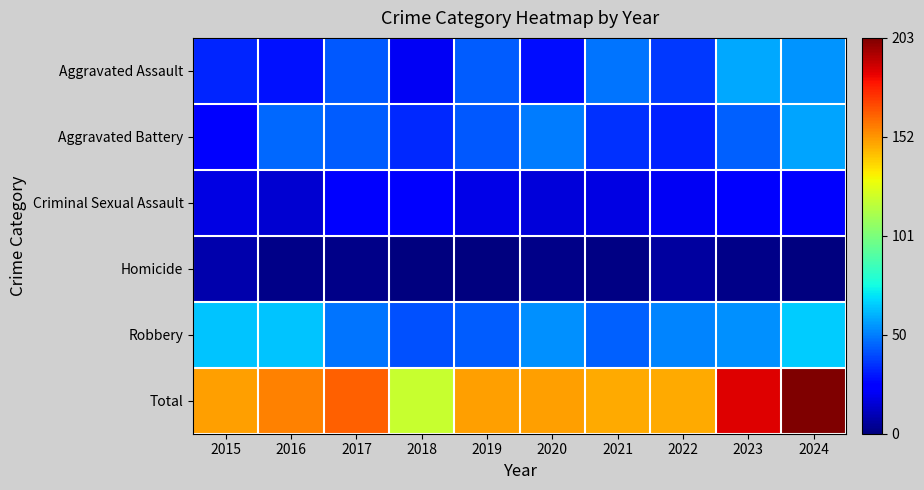

Which label corresponds to the largest value in the chart?

2024